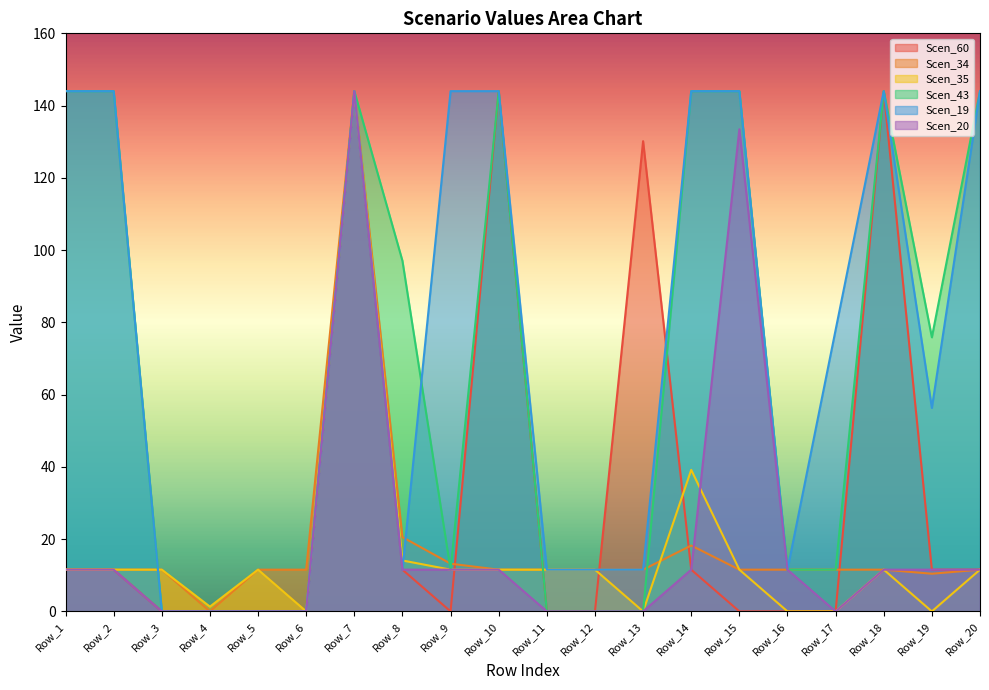

Reading left to right, transcribe all the data shown in this chart.

Scen_60: 11.6	11.6	0.0	0.0	0.0	0.0	144.0	11.6	0.0	144.0	0.0	0.0	130.2	11.6	0.0	0.0	0.0	144.0	11.6	11.6
Scen_34: 11.6	11.6	11.6	0.0	11.6	11.6	144.0	20.6	13.2	11.6	11.6	11.6	11.6	18.2	11.6	11.6	11.6	11.6	10.4	11.6
Scen_35: 11.6	11.6	11.6	1.3	11.6	0.0	144.0	14.1	11.6	11.6	11.6	11.6	0.0	39.2	11.6	0.0	0.0	11.6	0.0	11.6
Scen_43: 144.0	144.0	0.0	0.0	0.0	0.0	144.0	97.0	11.6	144.0	0.0	0.0	0.0	144.0	144.0	11.6	11.6	144.0	75.9	144.0
Scen_19: 144.0	144.0	0.0	0.0	0.0	0.0	144.0	11.6	144.0	144.0	11.6	11.6	11.6	144.0	144.0	11.6	77.9	144.0	56.3	144.0
Scen_20: 11.6	11.6	0.0	0.0	0.0	0.0	144.0	11.6	11.6	11.6	0.0	0.0	0.0	11.6	133.5	11.6	0.0	11.6	11.6	11.6